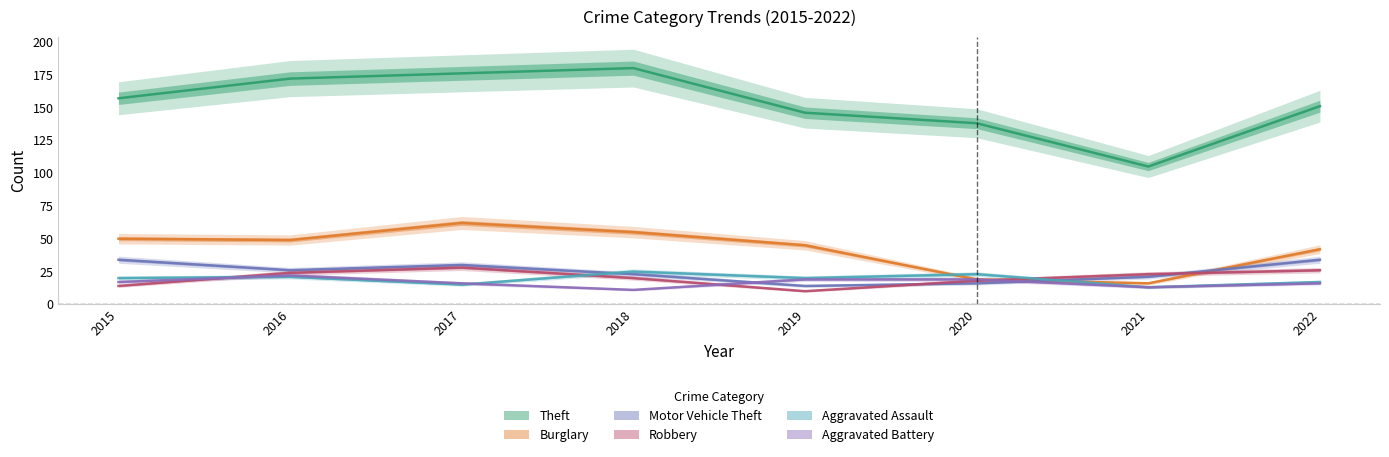

What is the sum of all Aggravated Assault values?

154